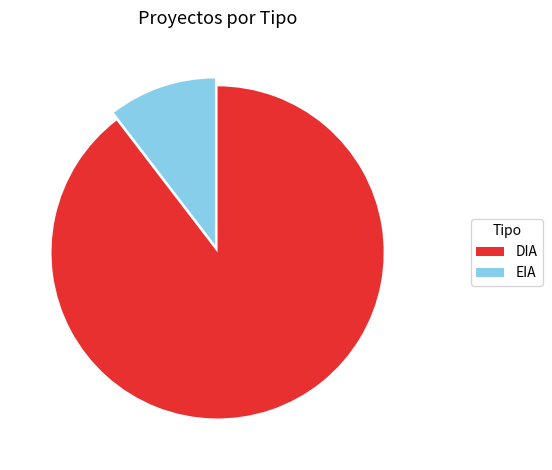

Is there any slice that represents more than half of the pie?

Yes